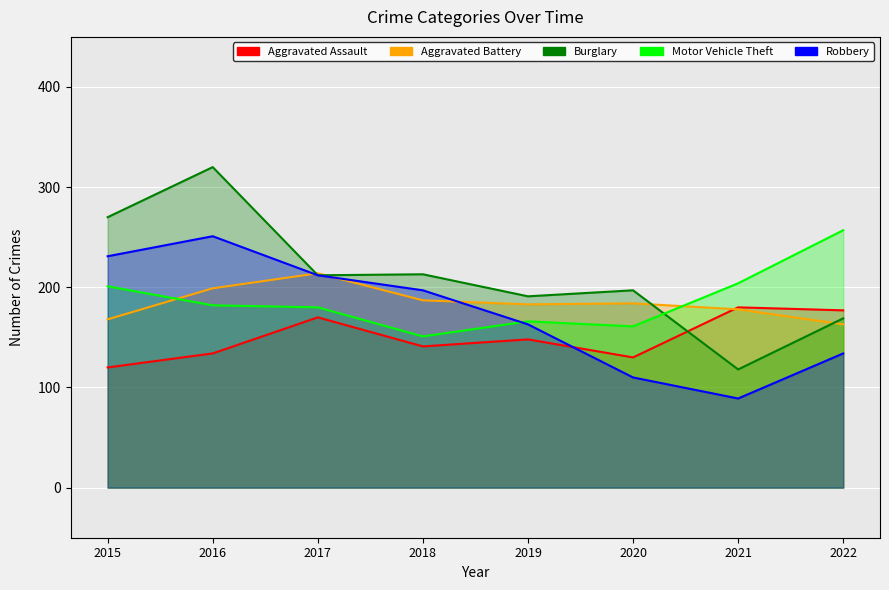

List the series in order of their peak value, highest first.

Burglary, Motor Vehicle Theft, Robbery, Aggravated Battery, Aggravated Assault